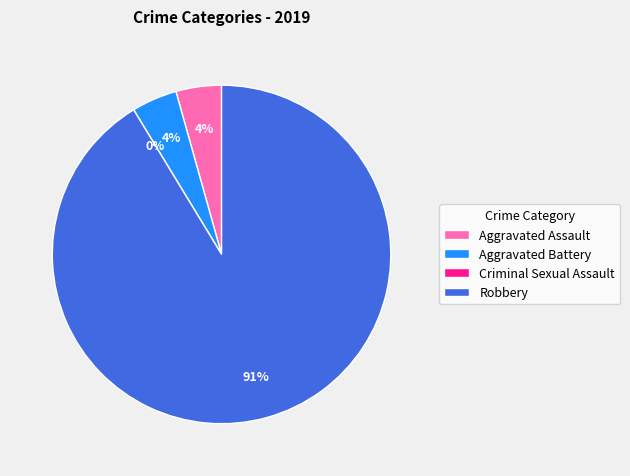

What percentage is the Robbery slice, to the nearest percent?

91%